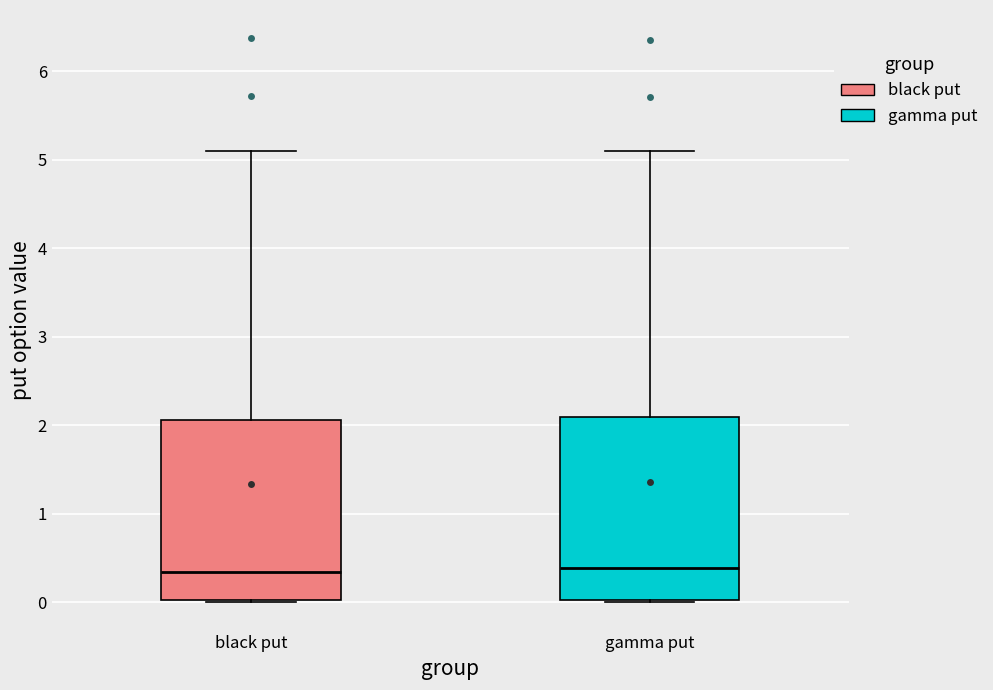

Reading left to right, read every box against the y-axis: the position of its median line, the range the box covers, and the ends of its whiskers. The values are not printed on the chart, so give them approximately, as read against the axis.

black put: median 0.3, box 0.0 to 2.1, whiskers 0.0 to 5.1
gamma put: median 0.4, box 0.0 to 2.1, whiskers 0.0 (just below the box's lower edge) to 5.1